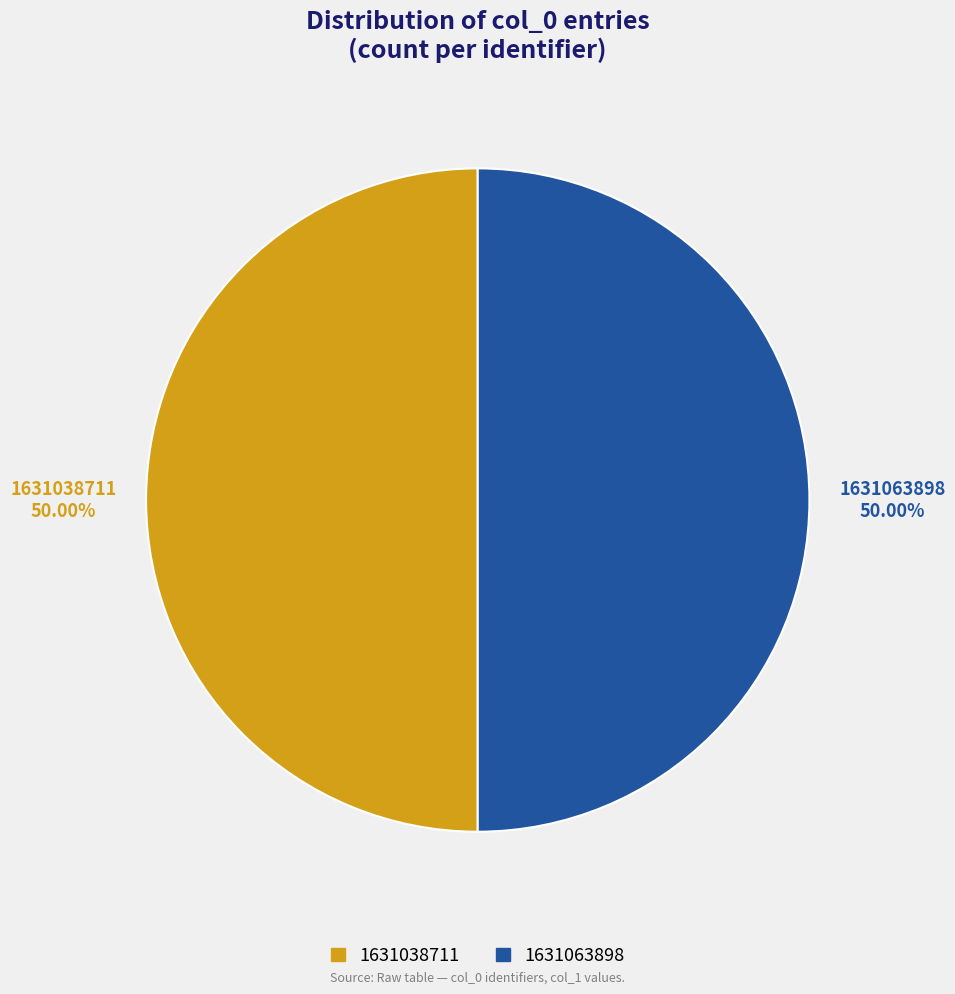

Count the number of slices in the pie.

2